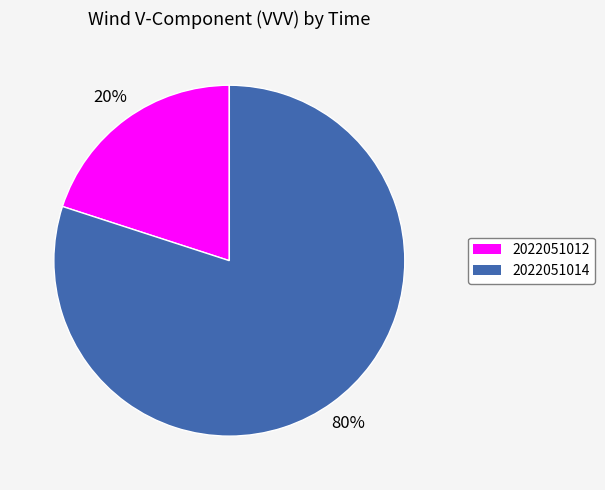

What is the smallest slice in the pie chart?

2022051012